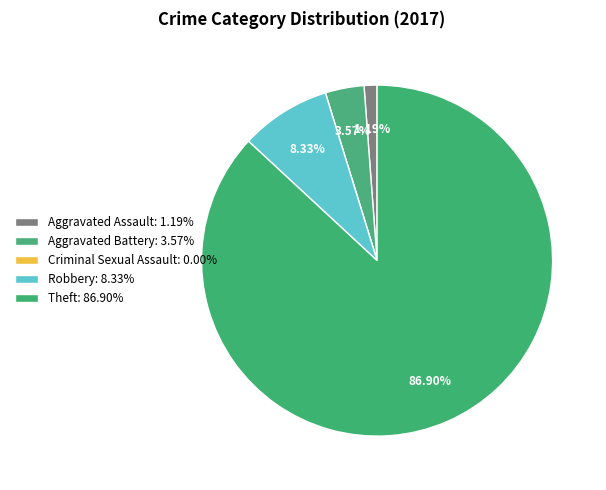

True or false: Aggravated Assault accounts for 11% of the total.

False